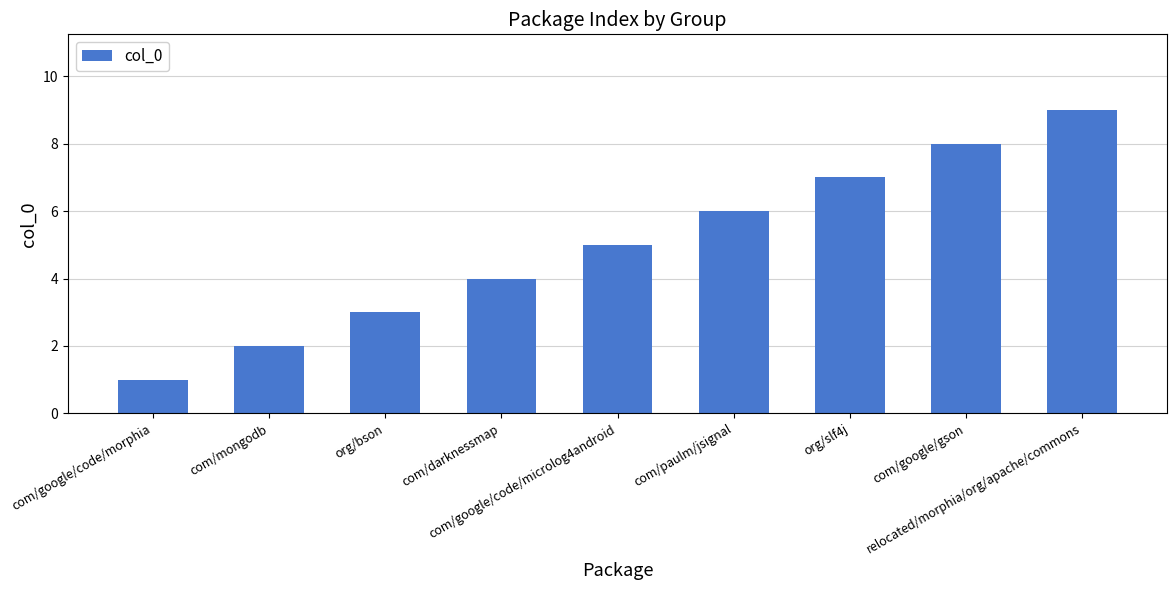

What is the change in value from com/paulm/jsignal to org/slf4j?

+1